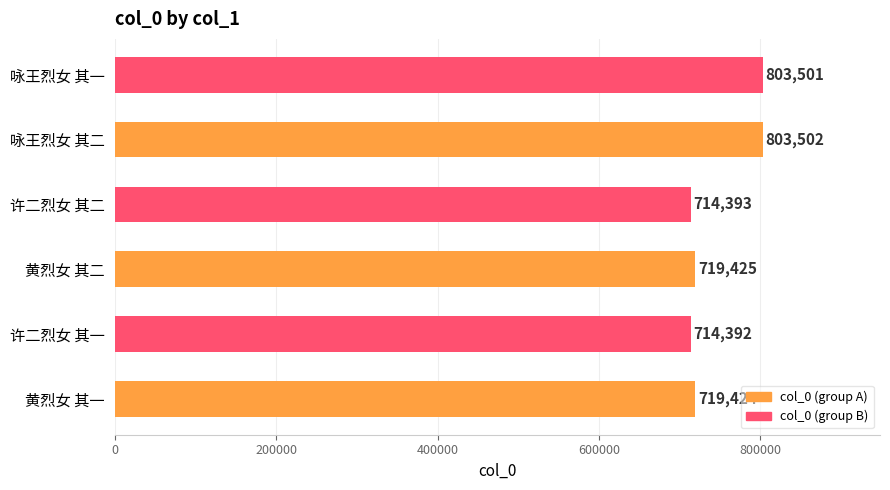

Count the number of data series in this chart.

1